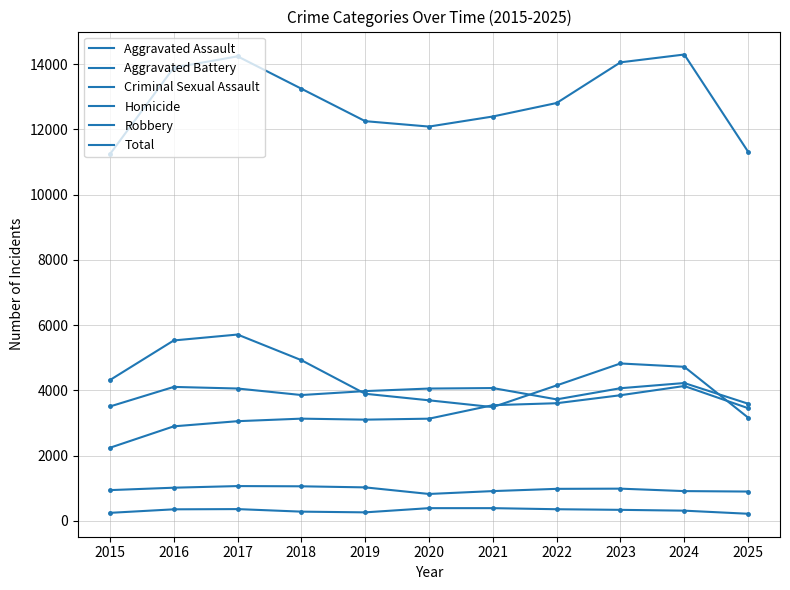

Does the chart display data point markers on the line(s)?

No